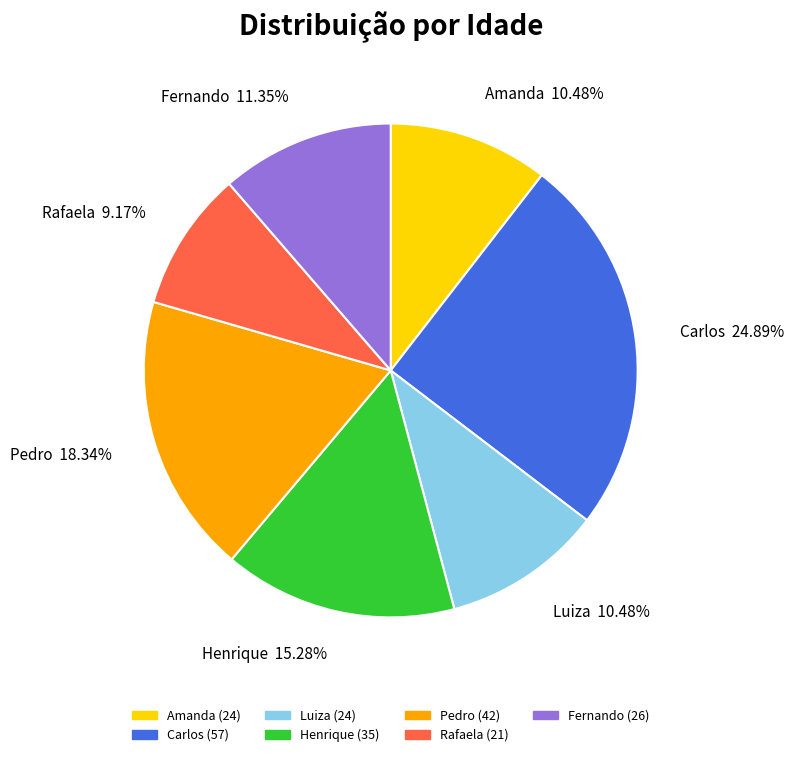

Does Henrique account for over 50% of the chart?

No